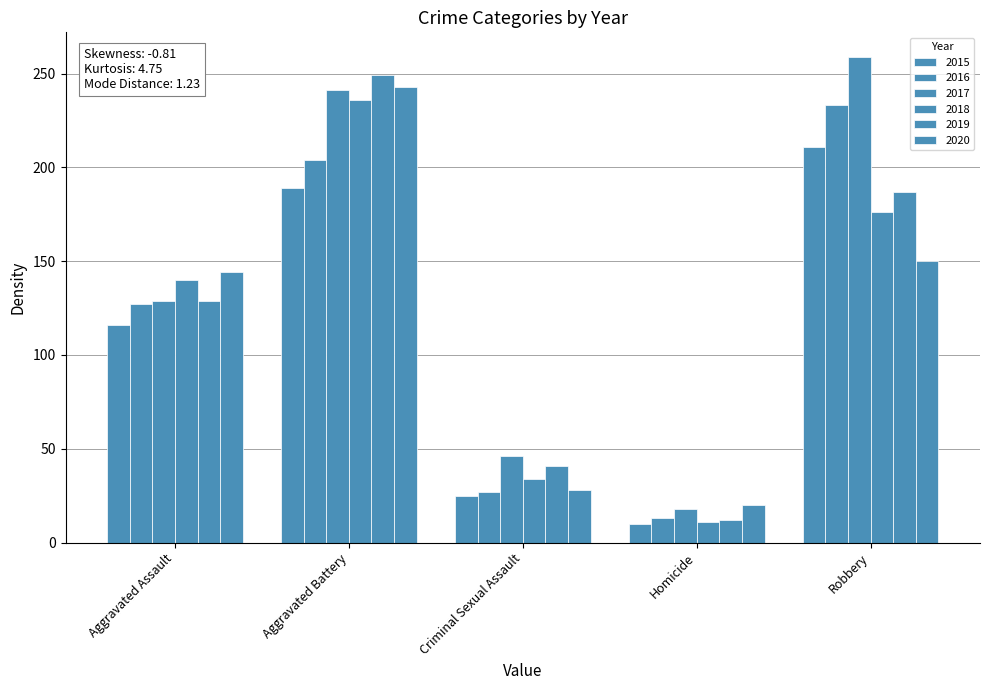

At which label is 2019 closest to 130?

Aggravated Assault